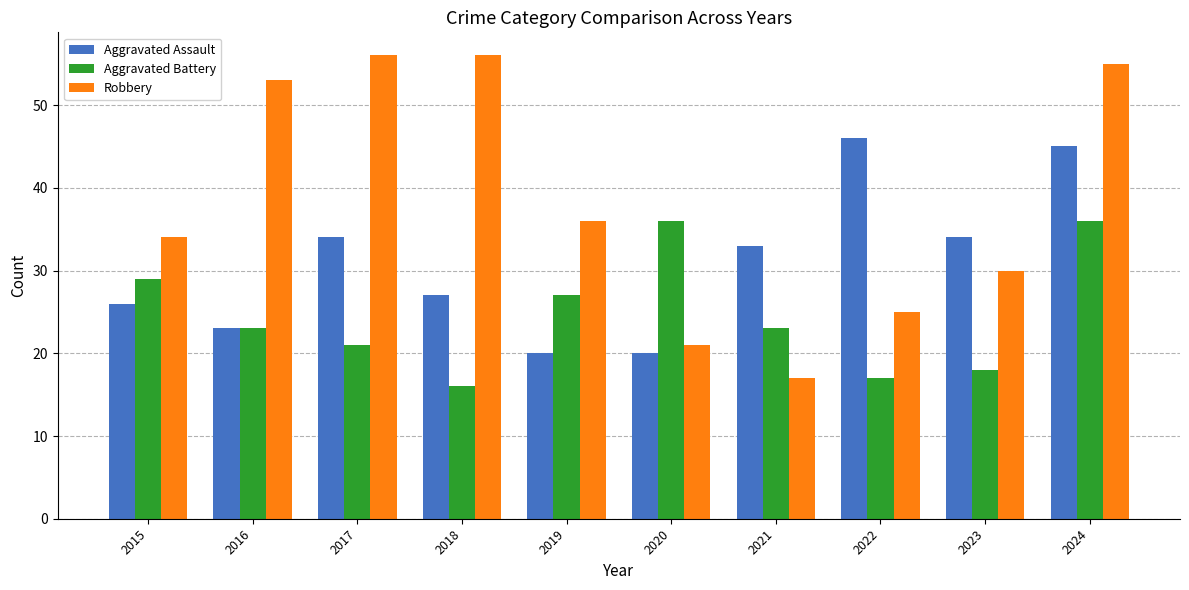

At which label does Aggravated Assault first exceed 33?

2017